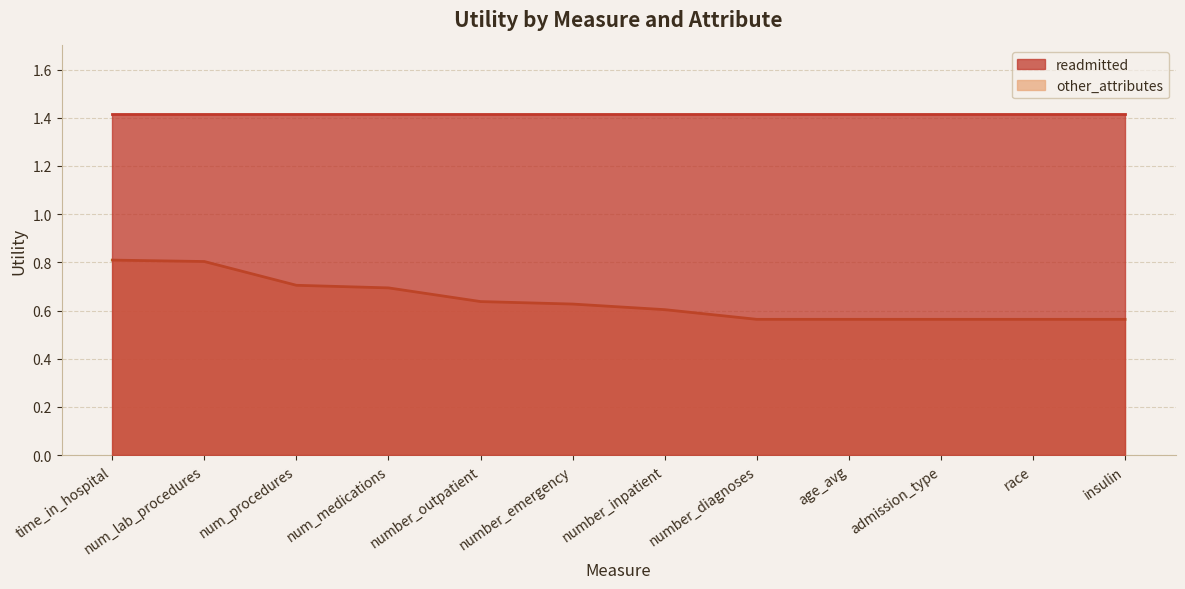

Reading left to right, extract all data points from this chart.

0.8	0.8	0.7	0.7	0.6	0.6	0.6	0.6	0.6	0.6	0.6	0.6